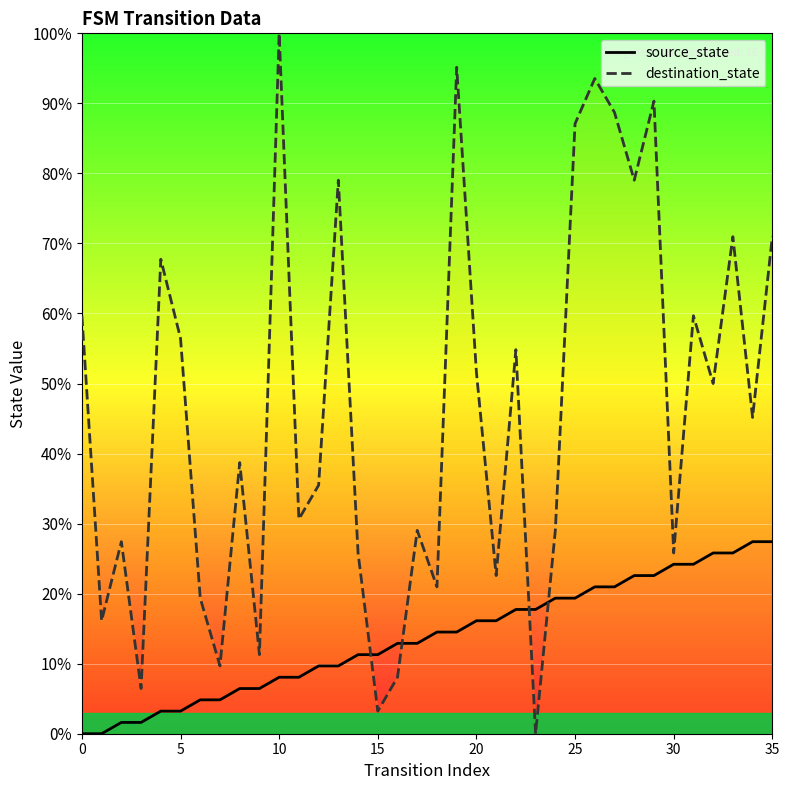

Rank the series at 20 from highest to lowest value.

destination_state, source_state